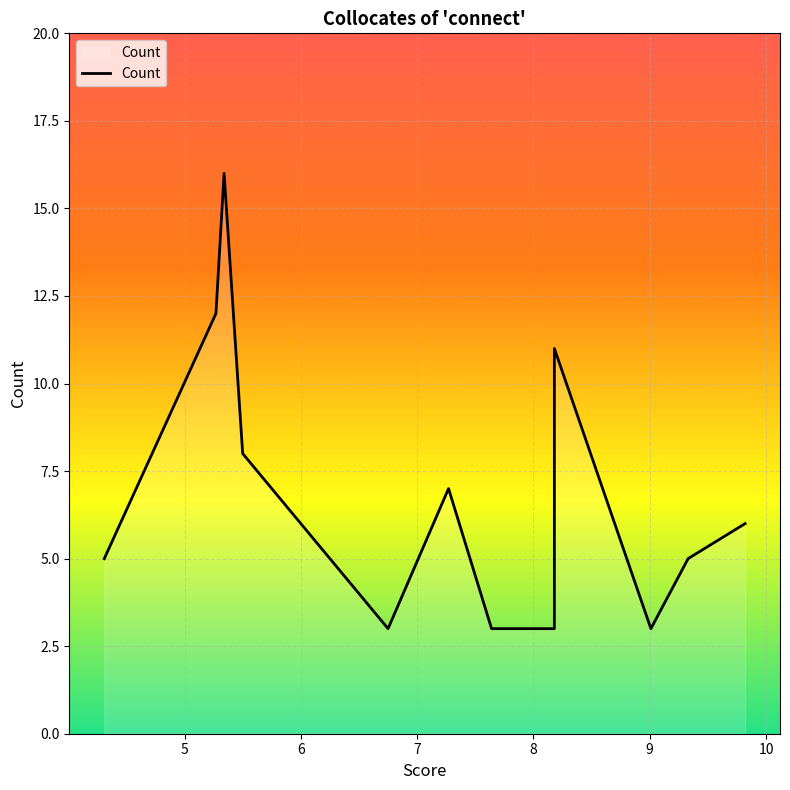

Which has a higher value, 9.82 or 6.75?

9.82